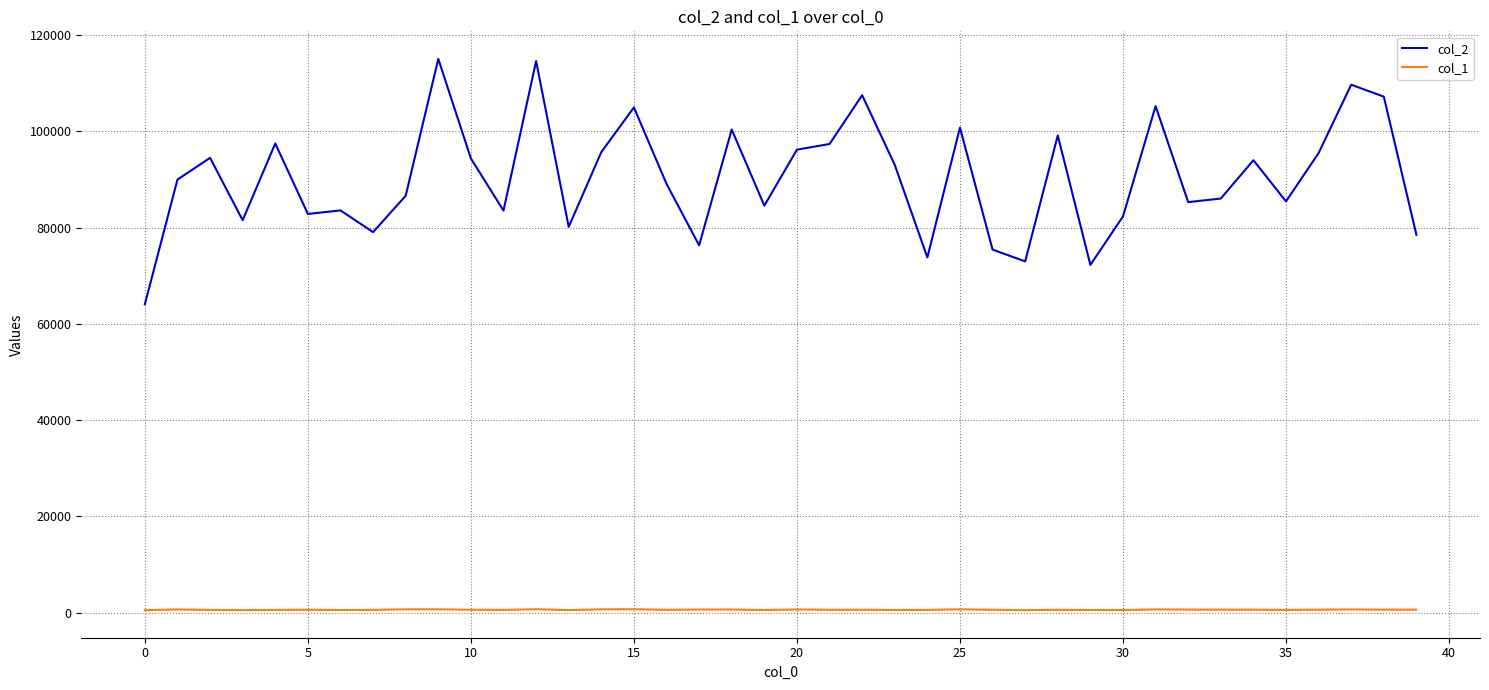

What are all the series names shown in the legend?

col_2, col_1